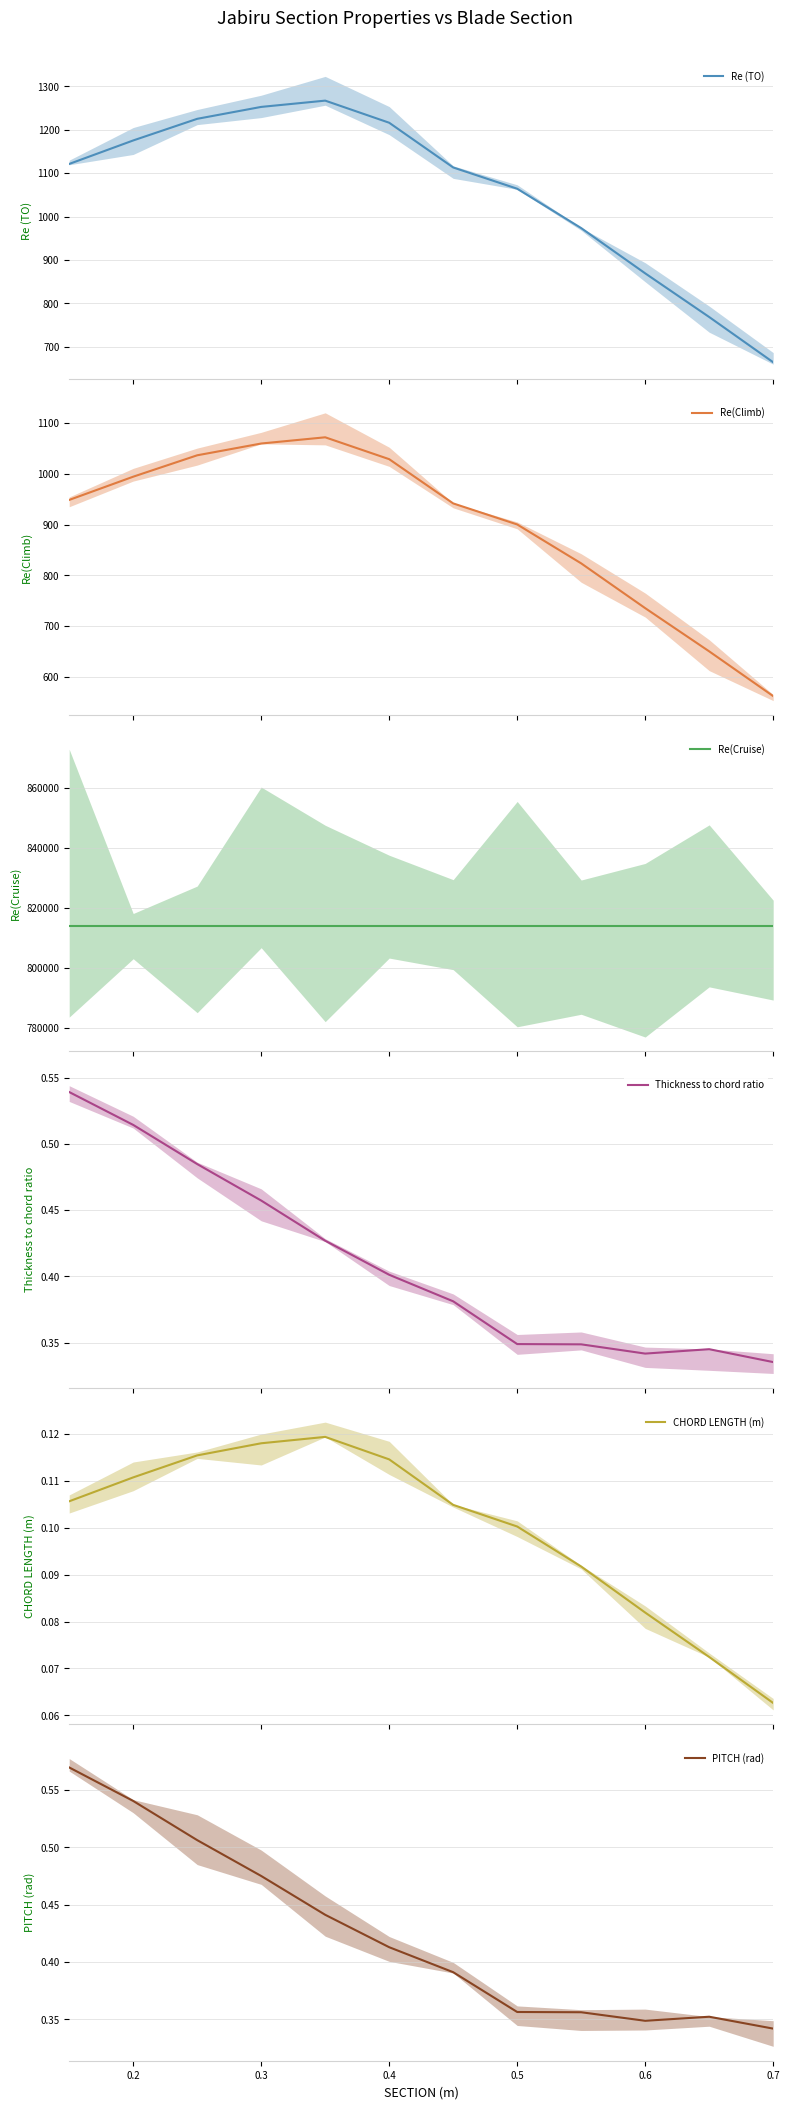

The Re (TO) series shows 664.5 at 11. True or false?

True